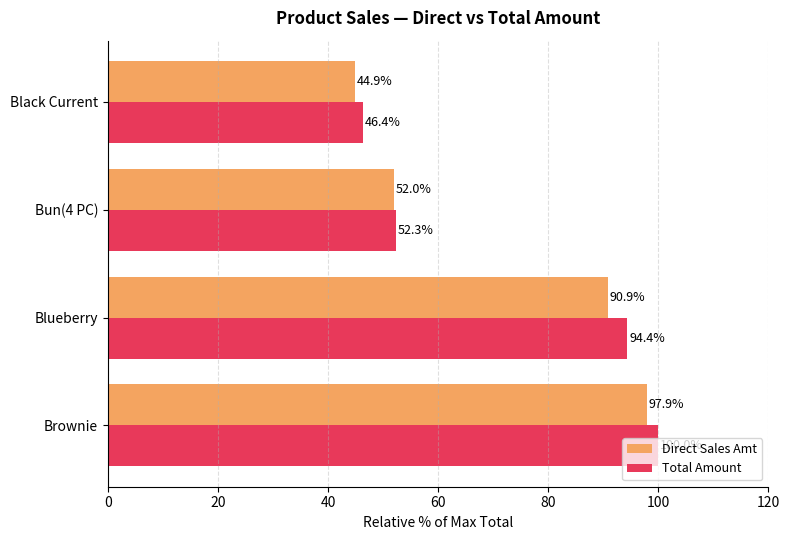

Rank the series by their maximum value, from highest to lowest.

Total Amount, Direct Sales Amt